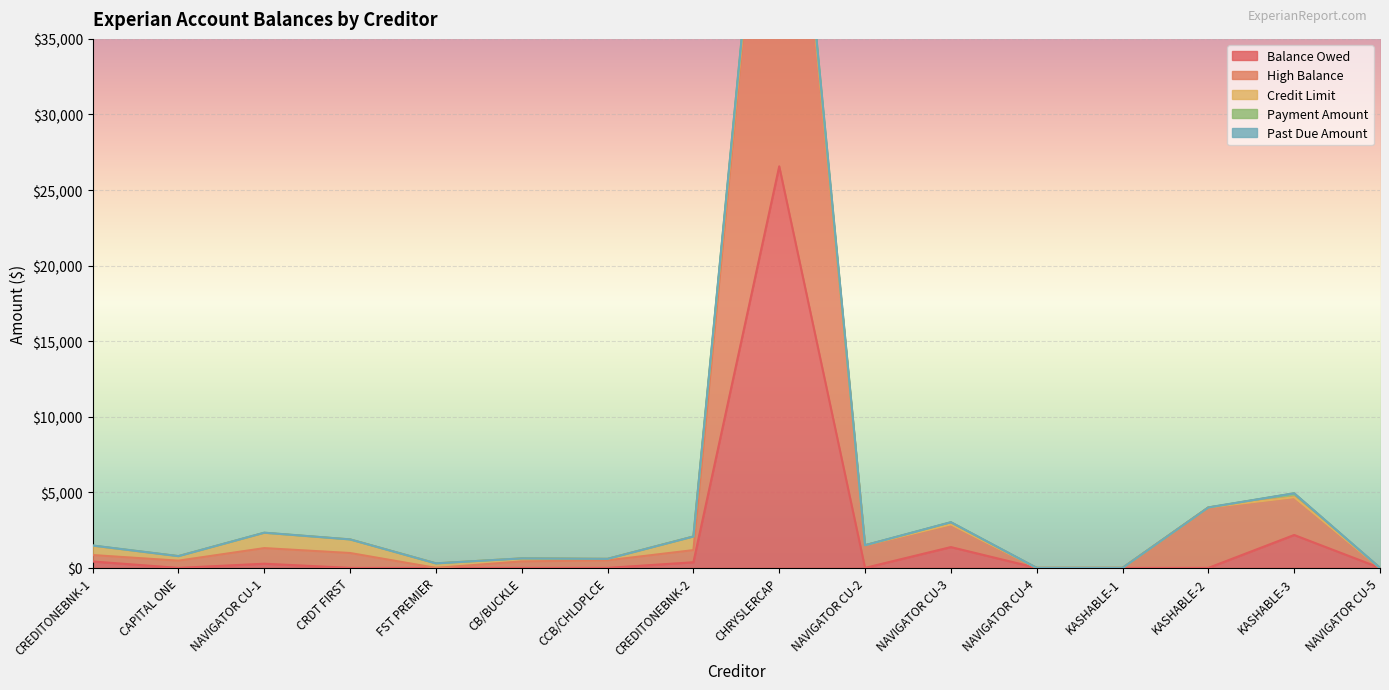

What is the label of the 11th point from the left?

NAVIGATOR CU-3